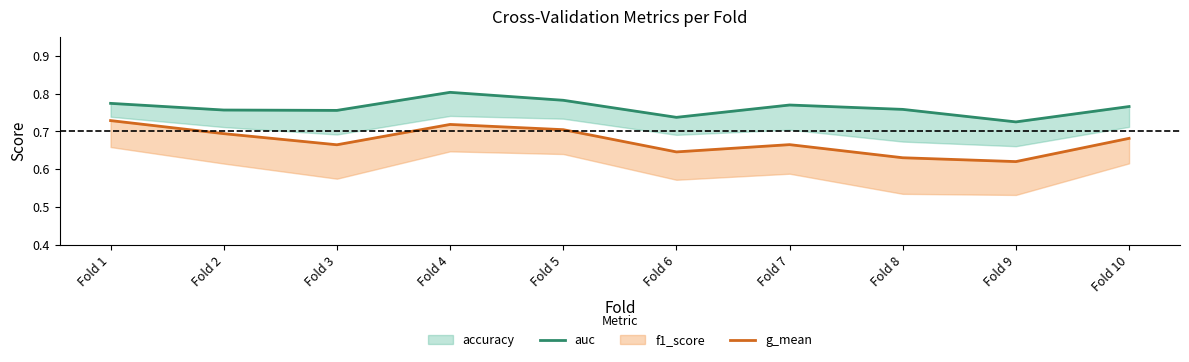

True or false: g_mean and auc intersect in this chart.

False